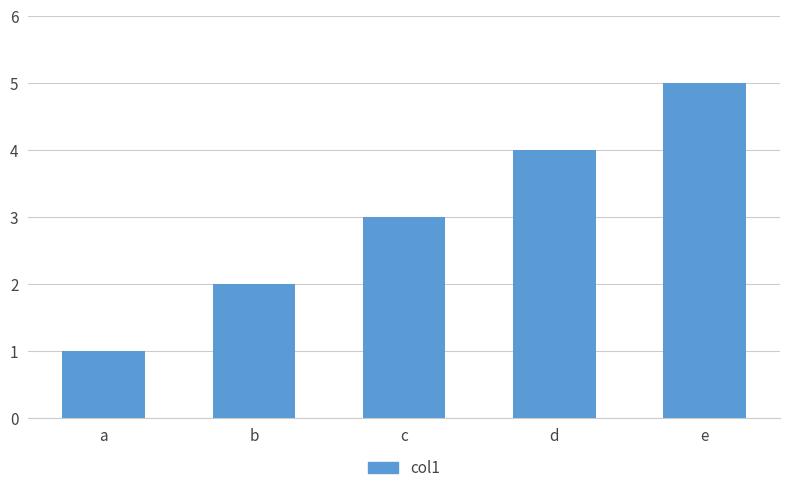

What is the approximate value at a?

1